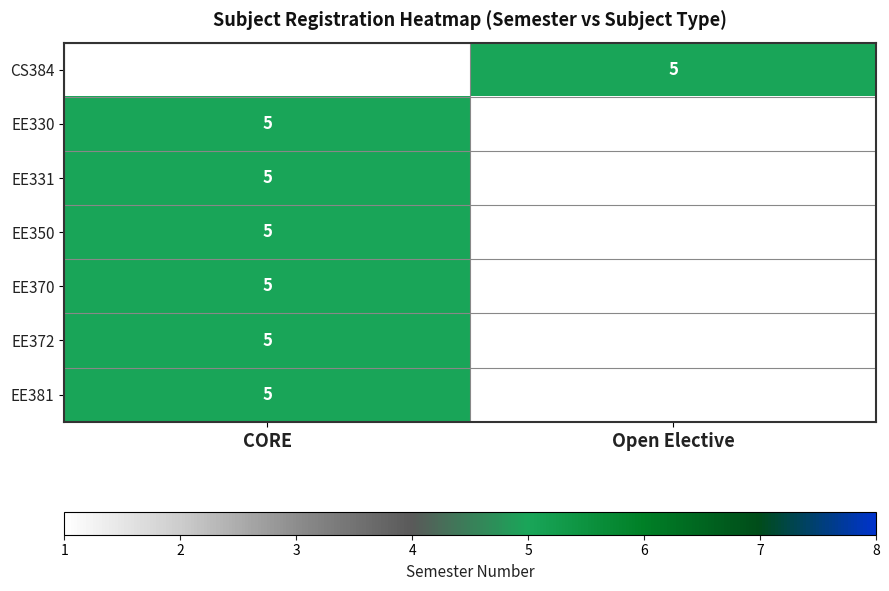

The value of EE331 at CORE is 7.4. True or false?

False